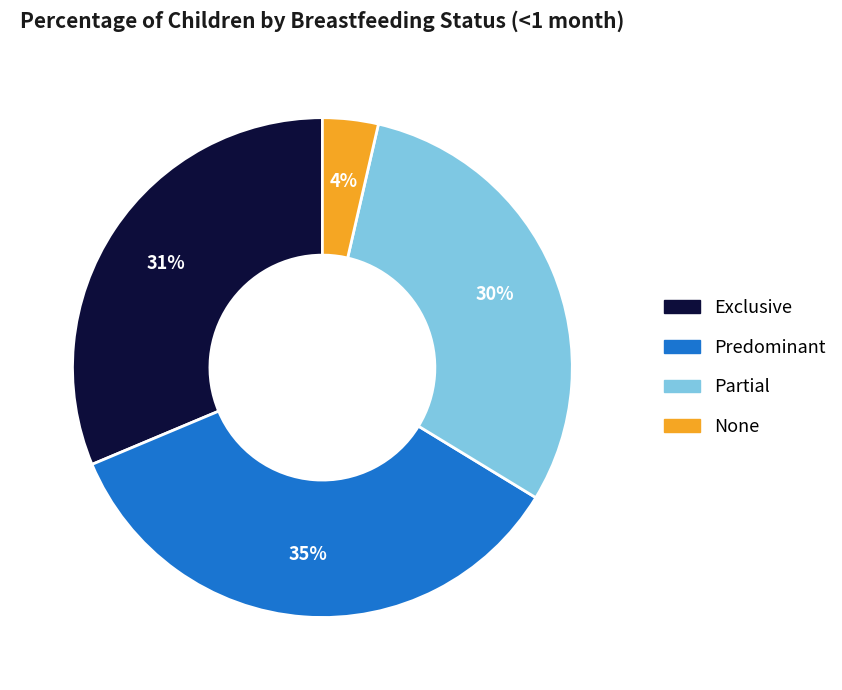

Between None and Partial, which is larger?

Partial